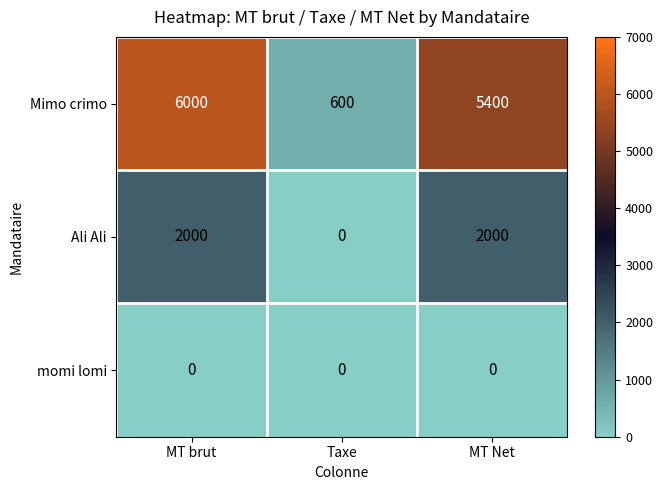

Which series changed the most between MT brut and MT Net?

Mimo crimo